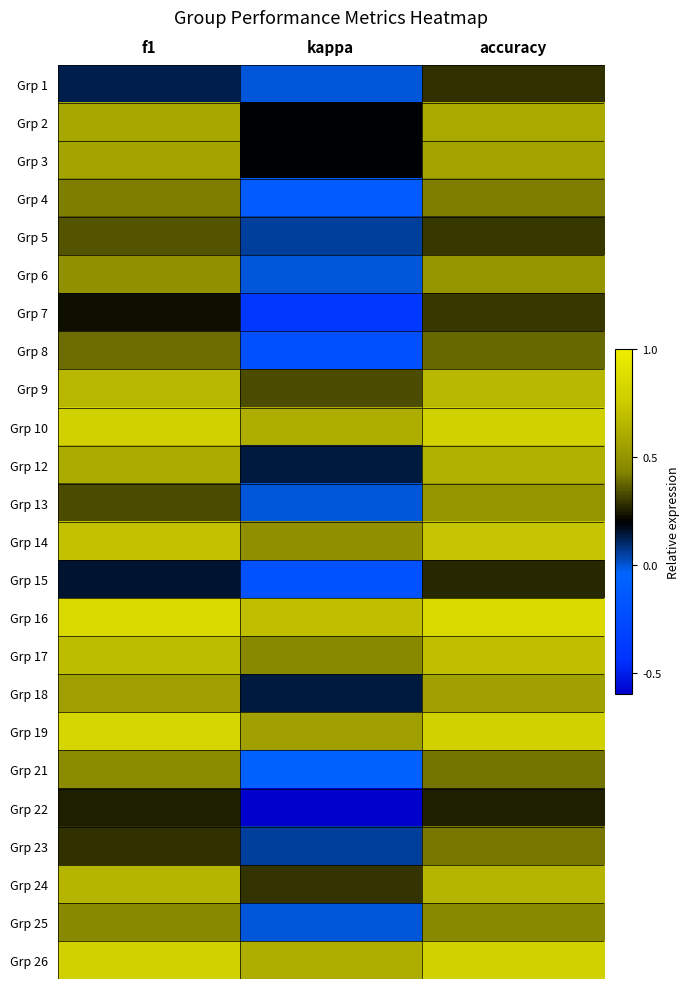

At which category is the sum across all series the highest?

accuracy